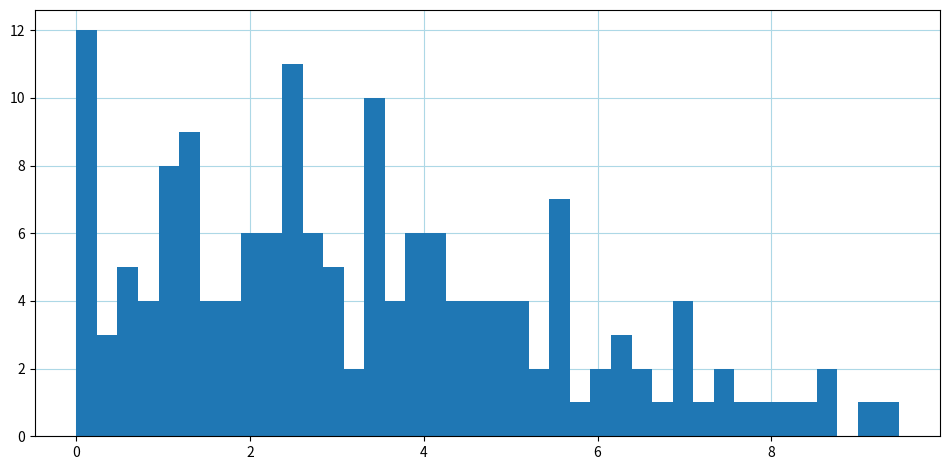

Read against the x-axis, roughly where is the centre of the tallest bar?

0.2